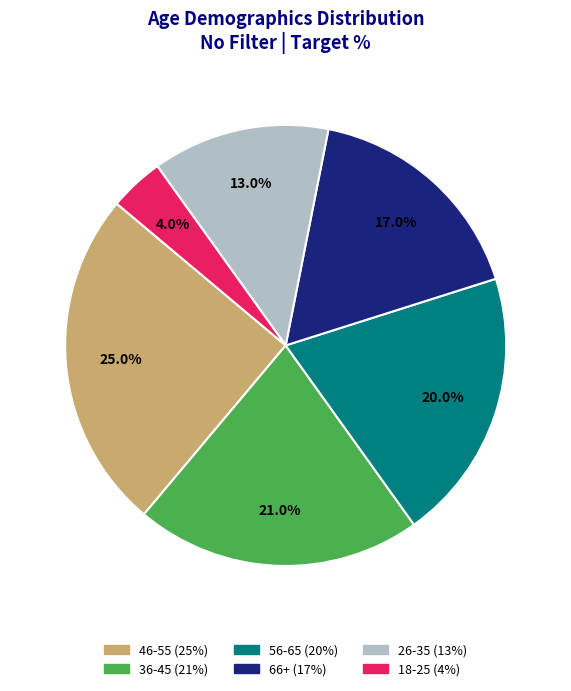

To the nearest percent, what is the difference between the largest and smallest slice percentages?

21%